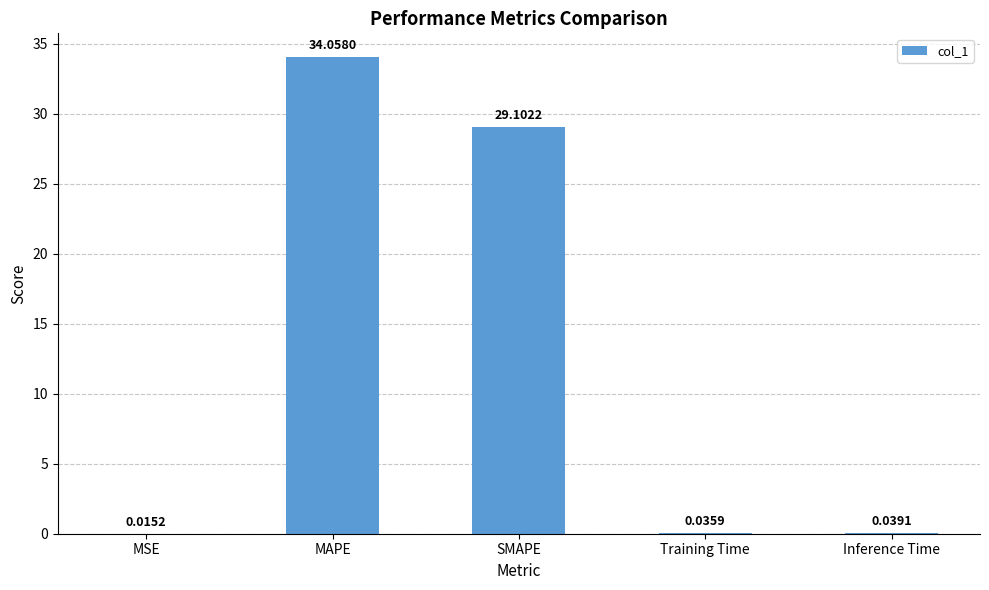

What is the sum of the values at Training Time and MAPE?

34.1